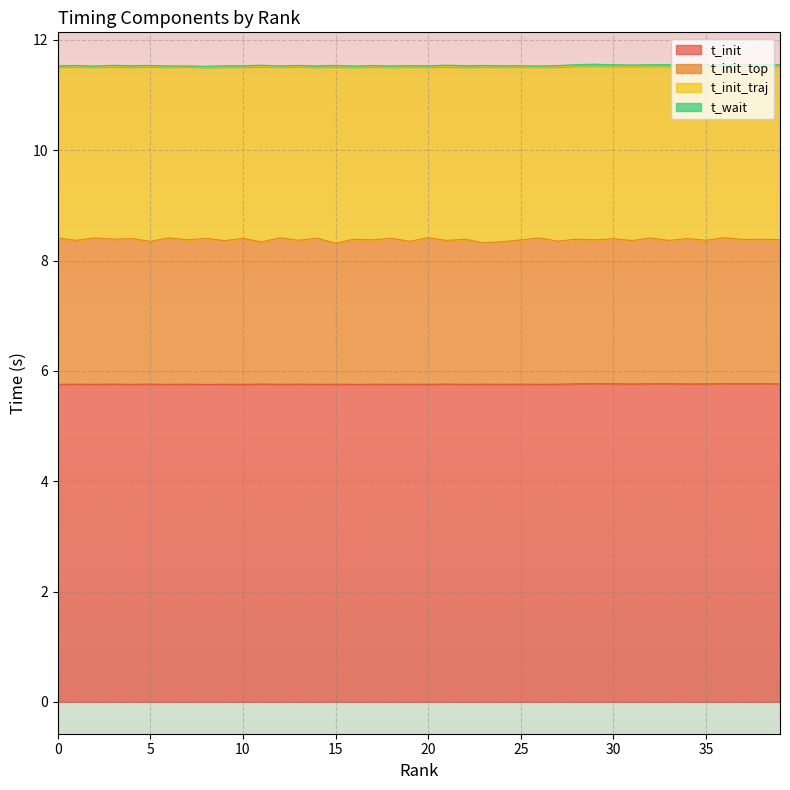

Does the chart display data point markers on the line(s)?

No